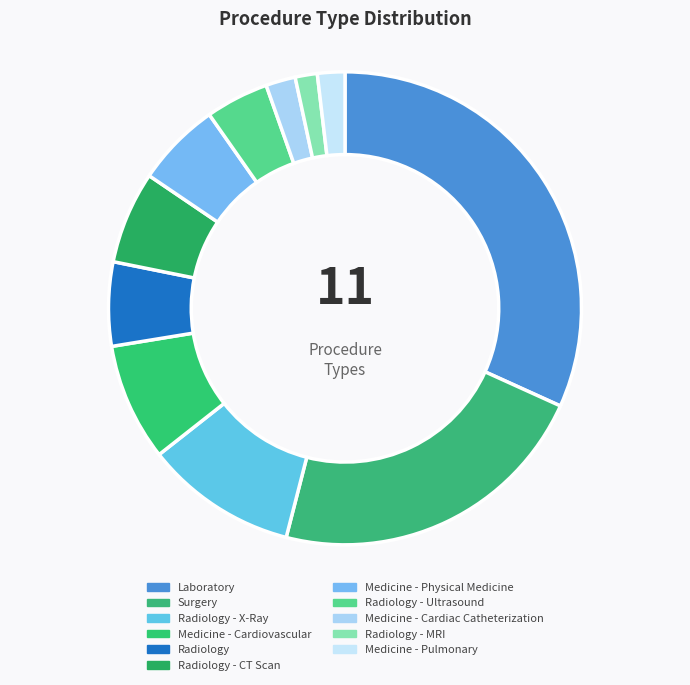

Approximately how many times larger is the value at Radiology - CT Scan compared to Radiology?

1.1